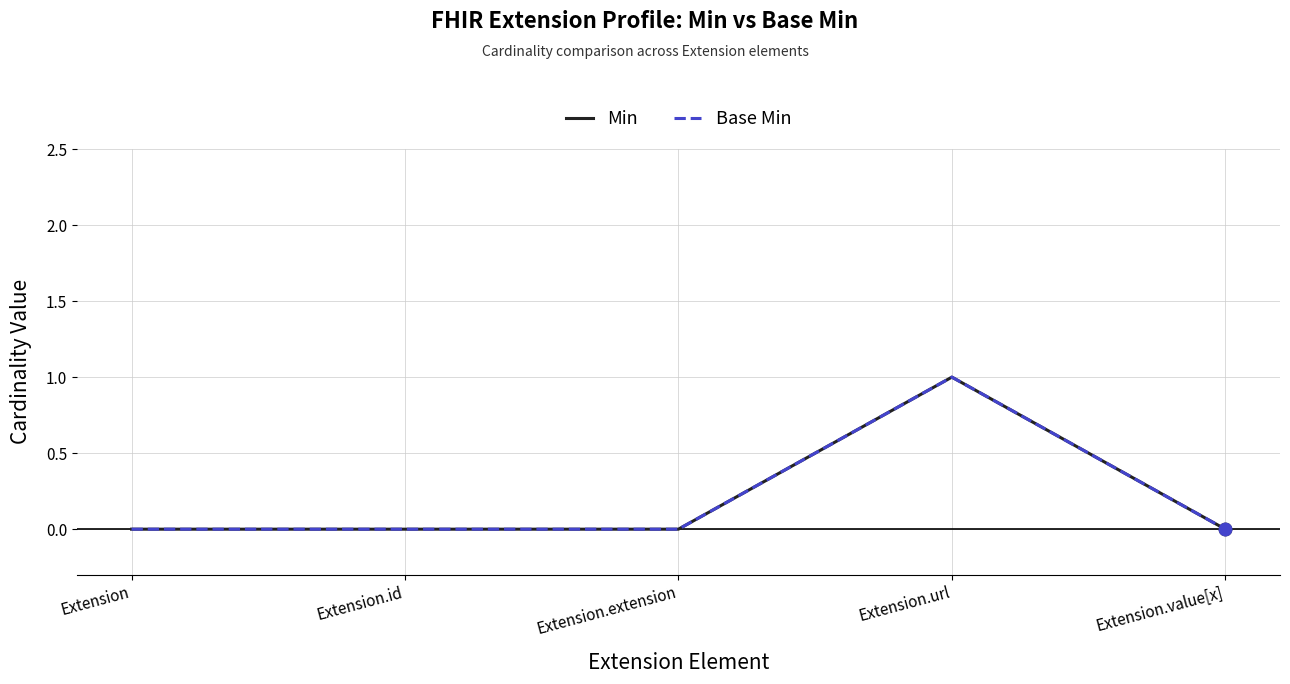

Is this an area chart (filled region under the line)?

No